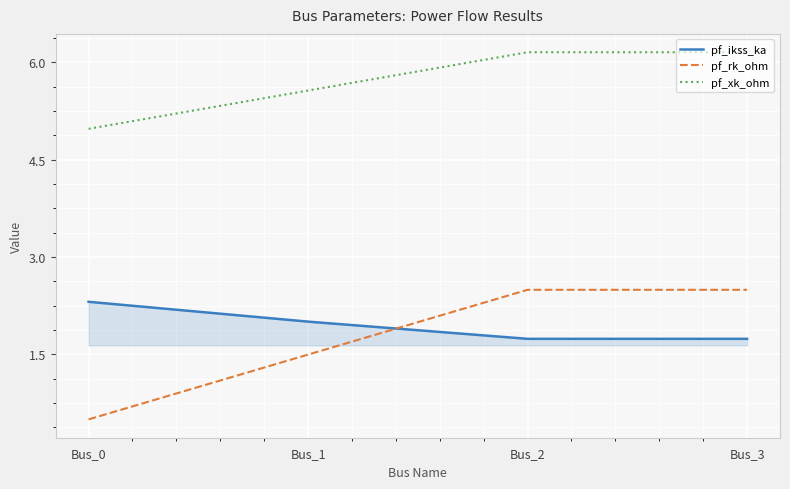

What is the lowest value of the pf_xk_ohm series?

5.0